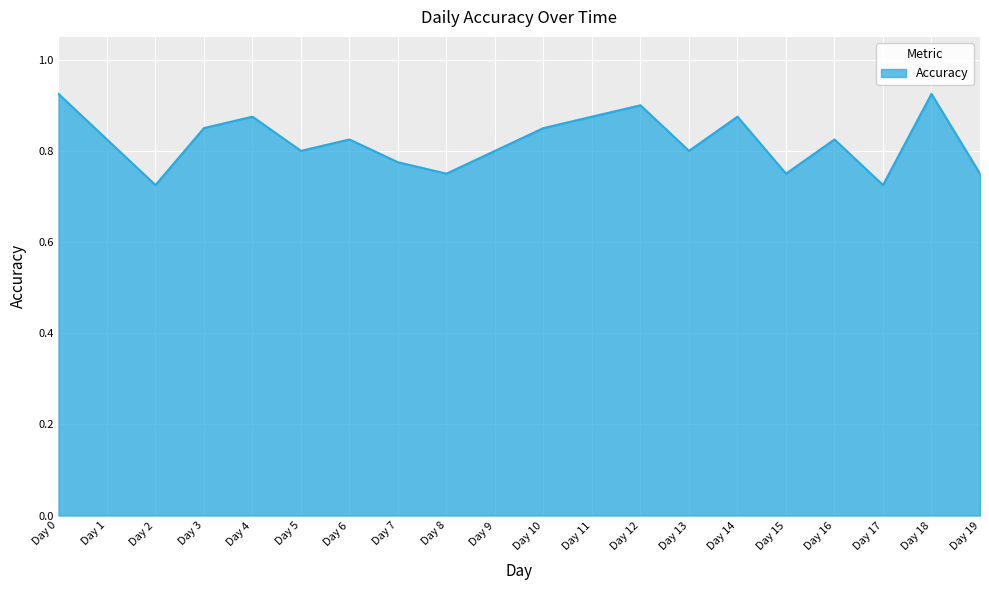

Does the chart display data point markers on the line(s)?

No